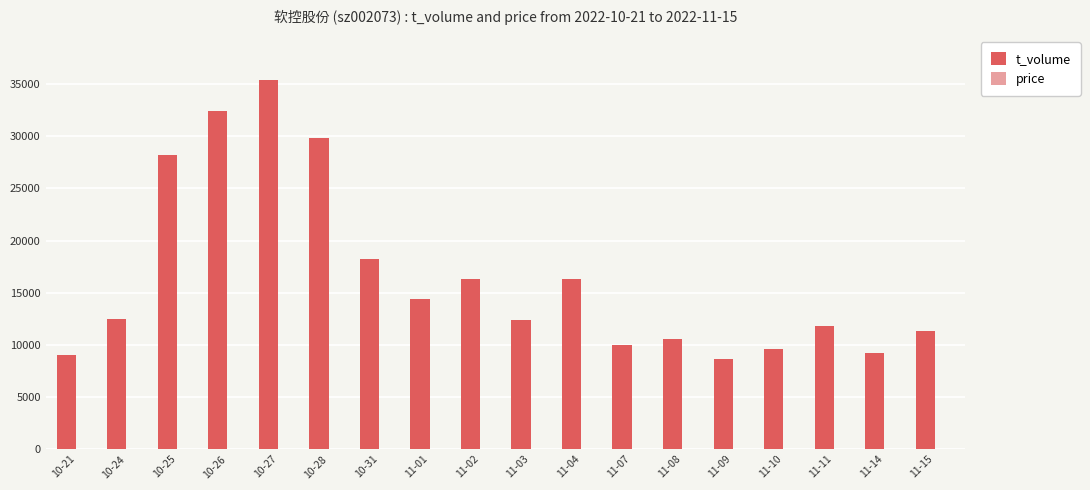

Which label corresponds to the largest value in the chart?

10-27